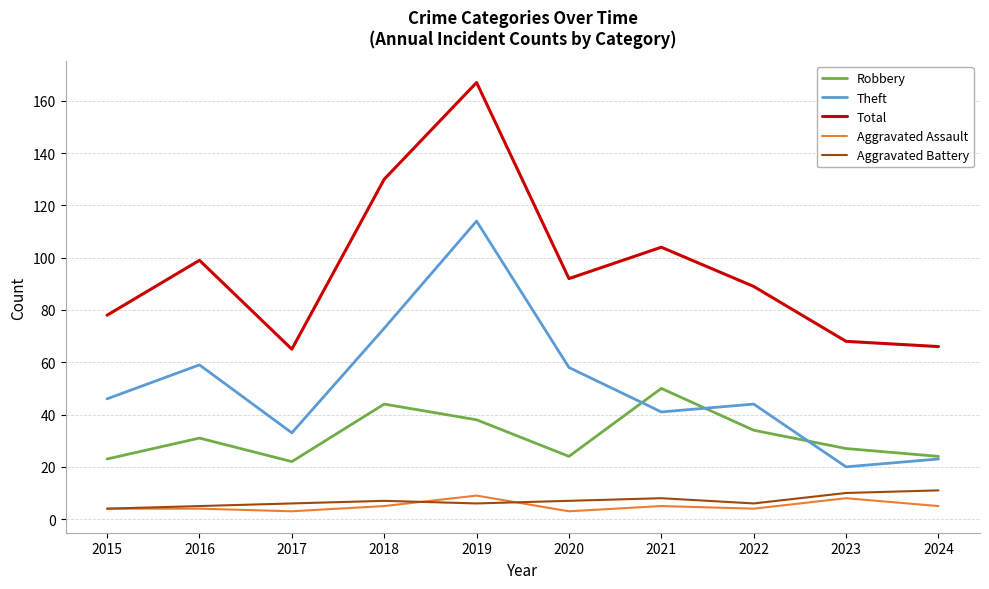

What is the maximum value shown in the chart?

167